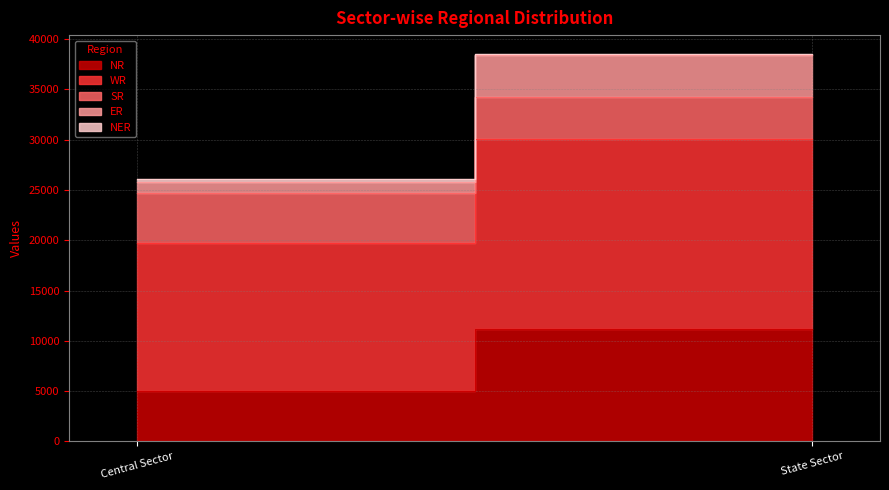

What is the label of the 1st point from the left?

Central Sector